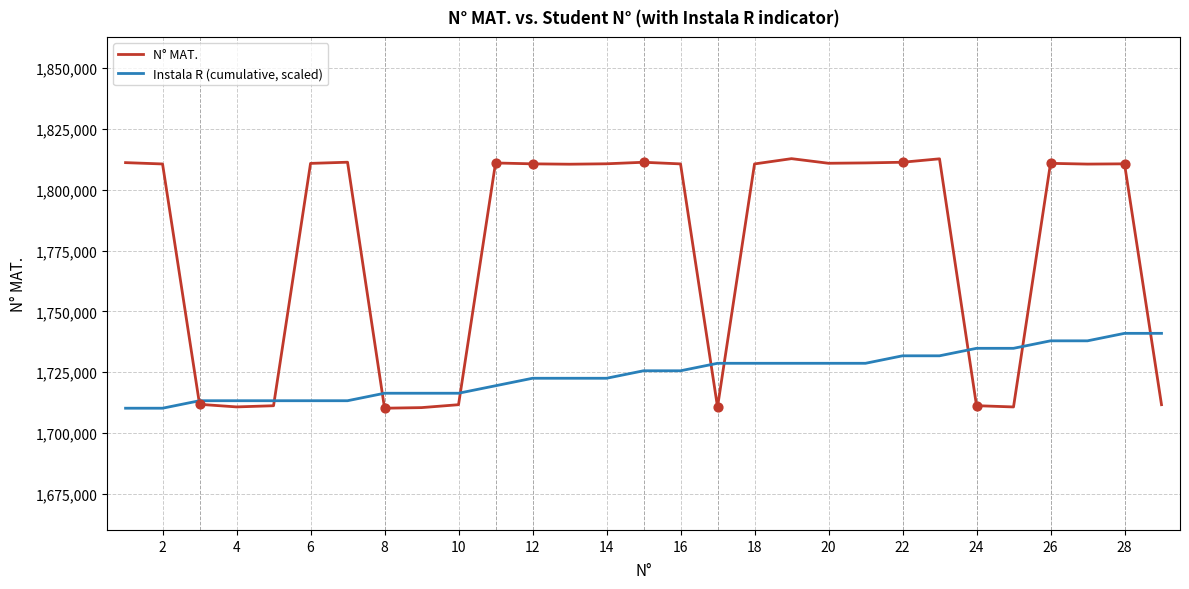

What are all the series names shown in the legend?

N° MAT., Instala R (cumulative, scaled)